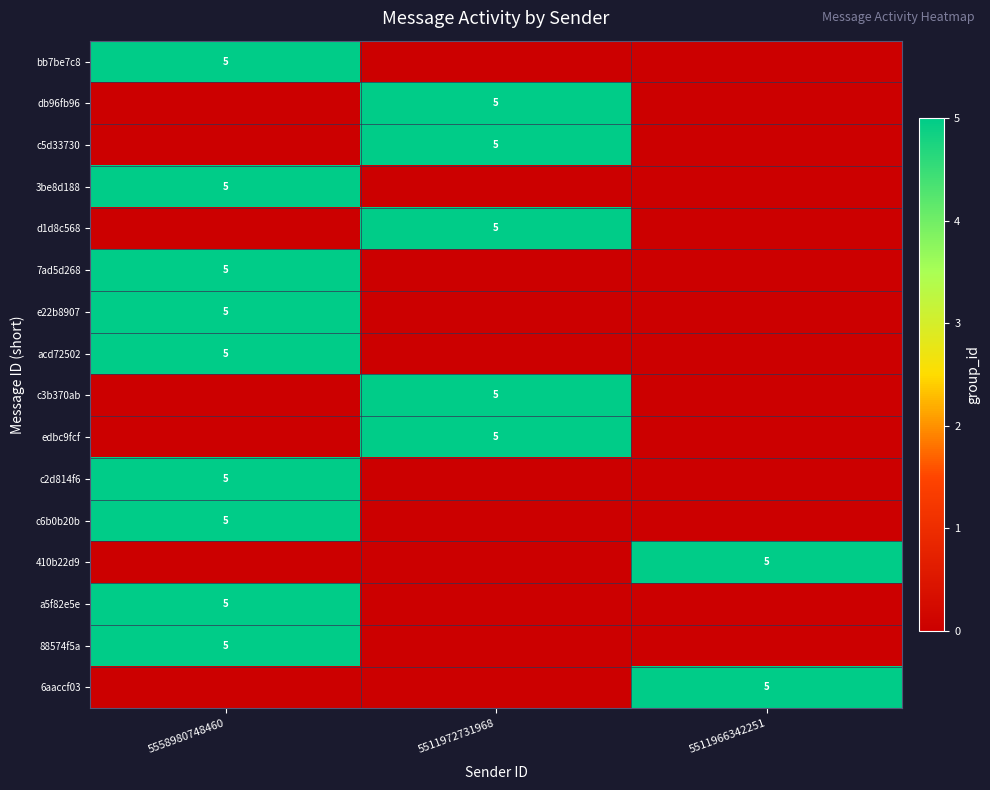

Is the value of 7ad5d268 at 5511966342251 greater than the value of 88574f5a at 5511966342251?

No